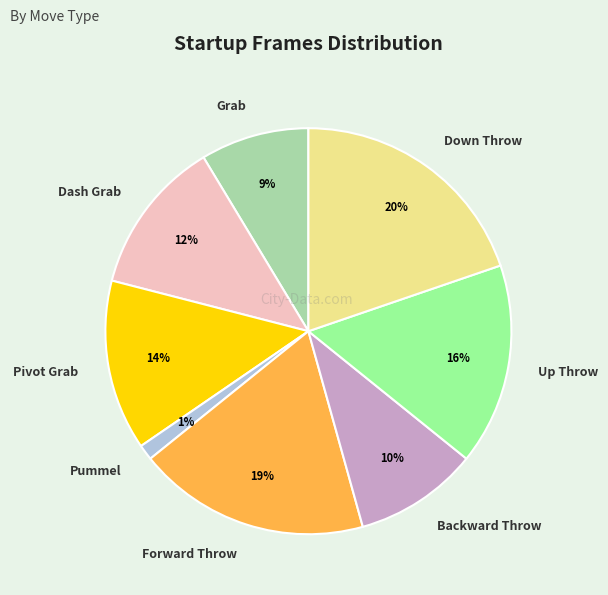

Rank the categories by value from highest to lowest.

Down Throw, Forward Throw, Up Throw, Pivot Grab, Dash Grab, Backward Throw, Grab, Pummel